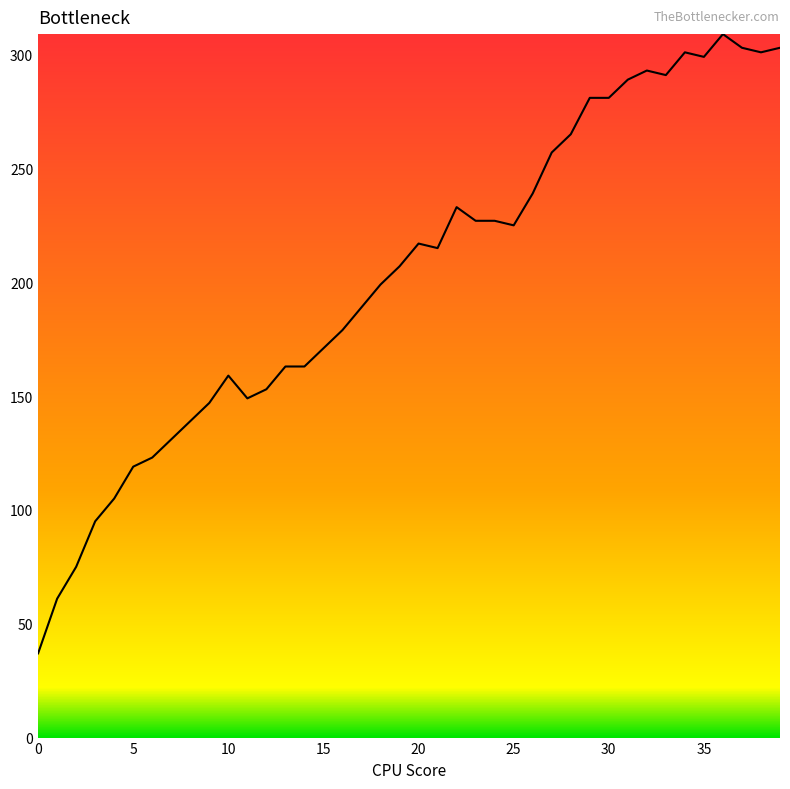

How many lines are shown in the chart?

1